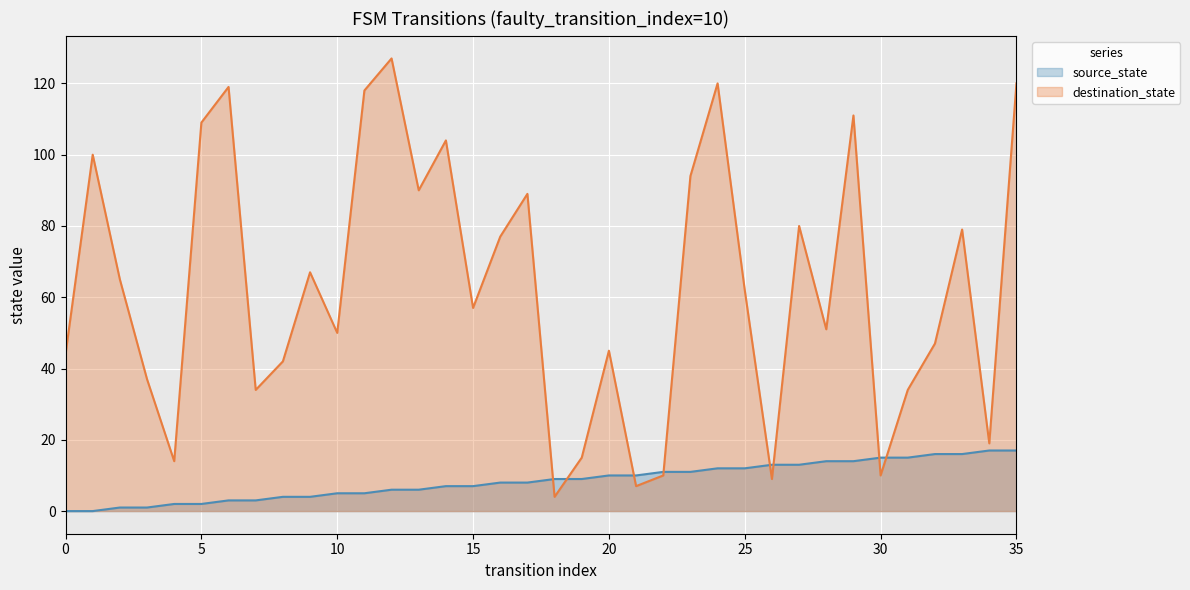

What is the sum of the source_state values at 27 and 18?

22